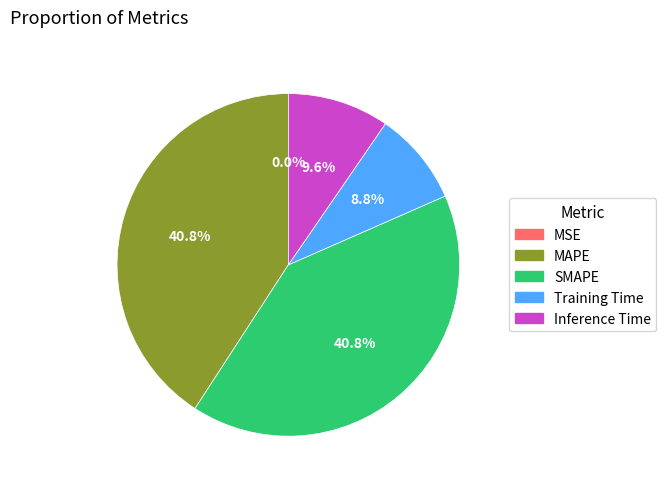

To the nearest percent, what is the difference between the largest and smallest slice percentages?

41%